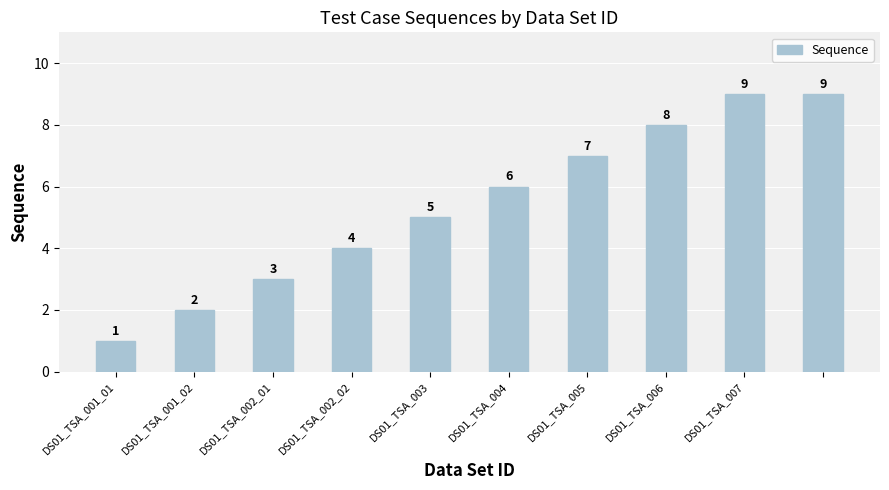

What is the average value?

5